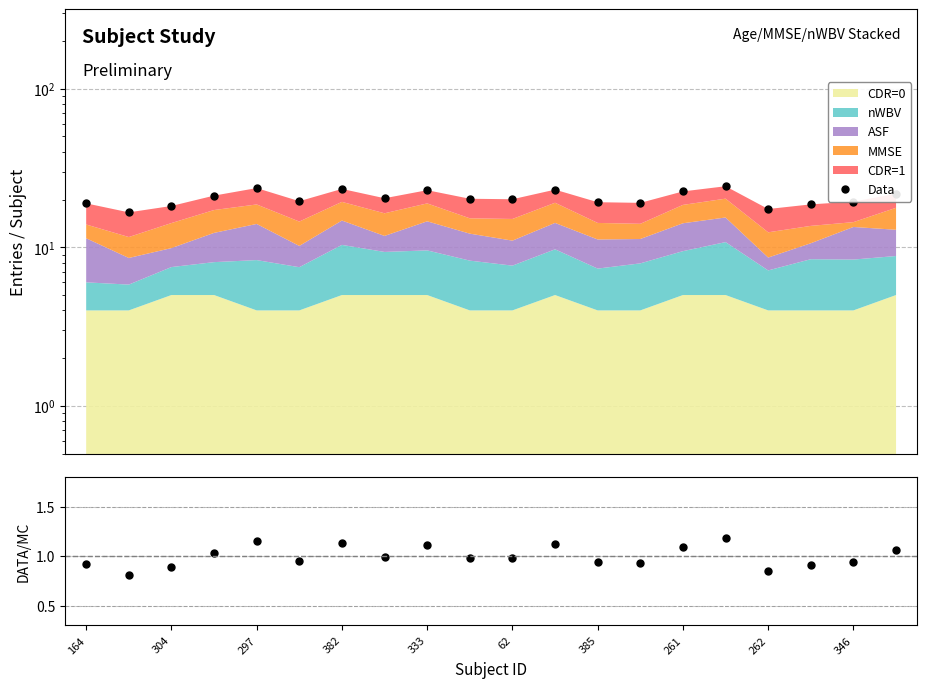

Between 304 and 297, which series saw the biggest shift?

Data